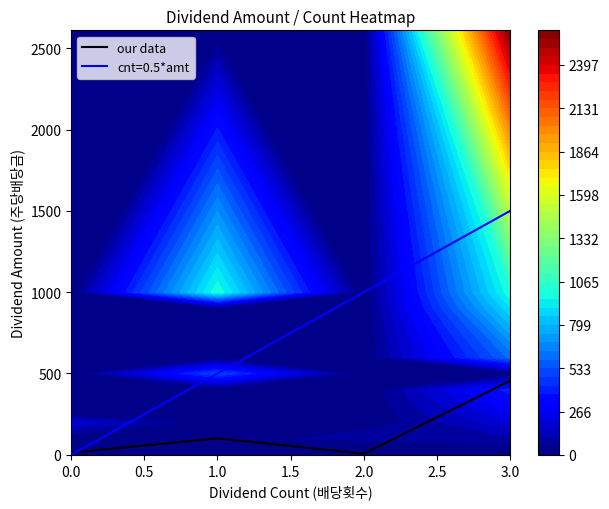

The value of our data at 1.0 is 101.5. True or false?

True